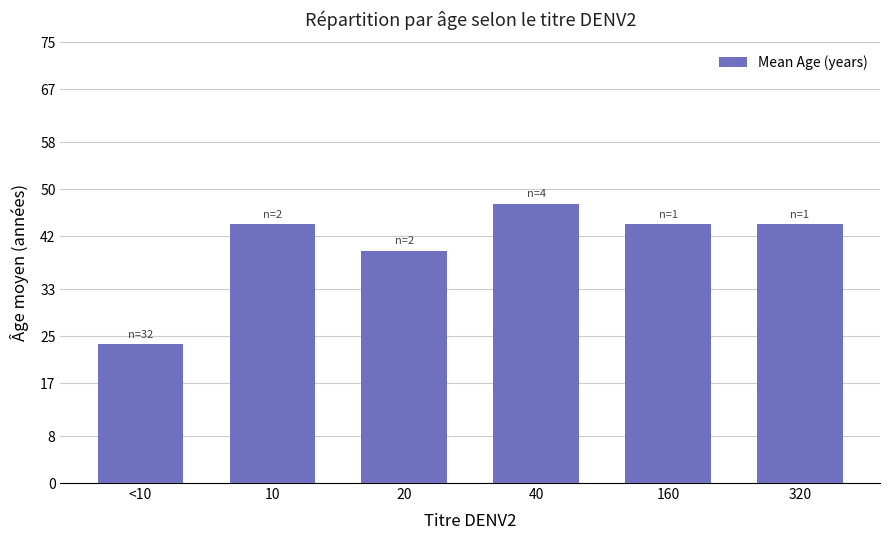

Reading left to right, transcribe all the data shown in this chart.

23.6	44.0	39.5	47.5	44.0	44.0